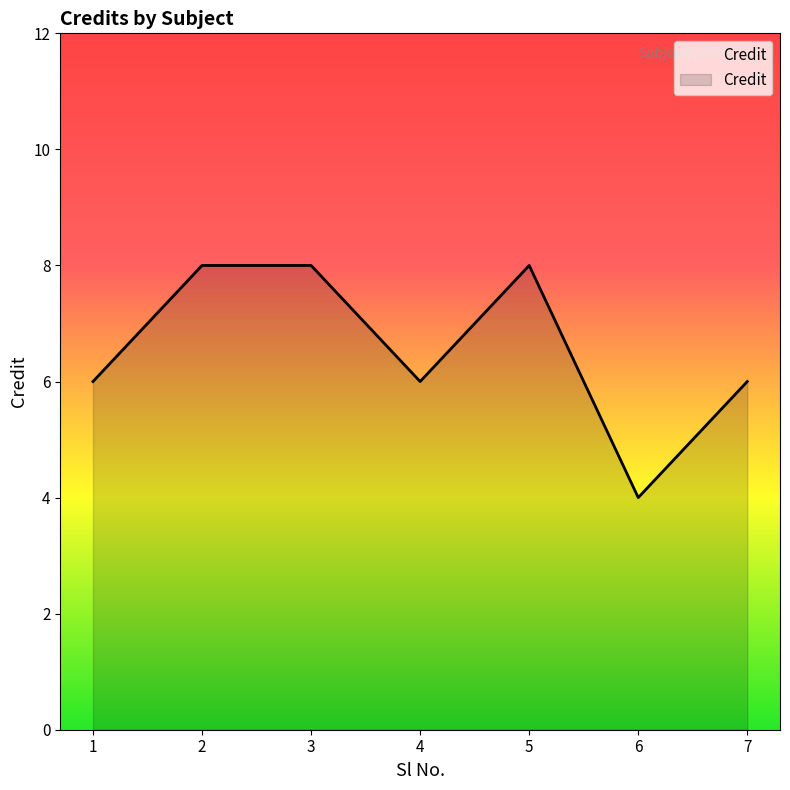

What is the minimum value shown in the chart?

4